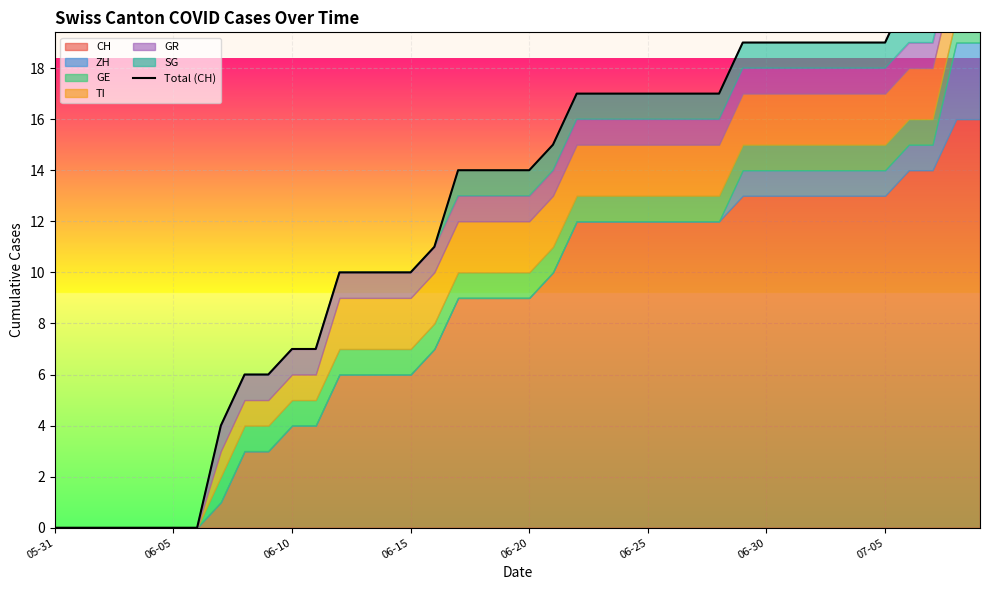

What is the label of the 15th point from the left?

14